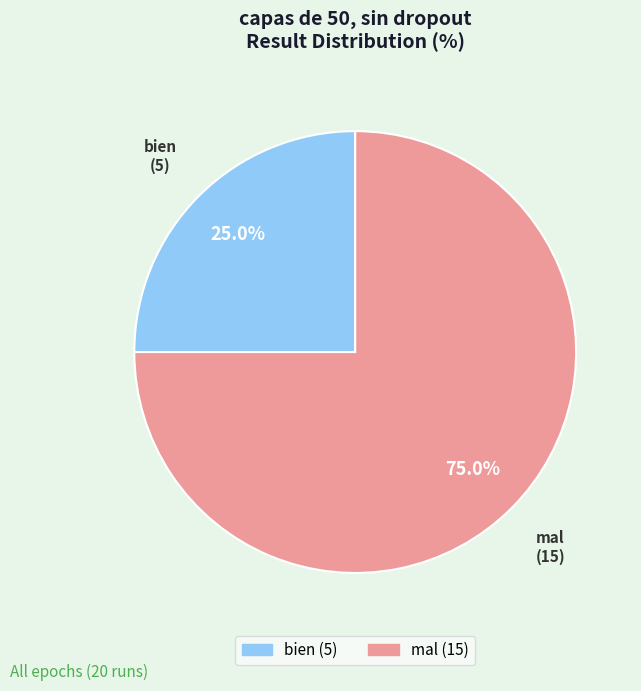

To the nearest percent, what is the difference between the largest and smallest slice percentages?

50%